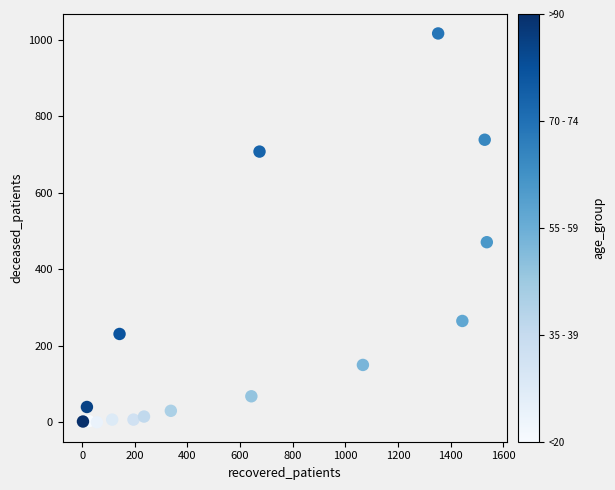

What is the range of Y values (max minus min)?

1017